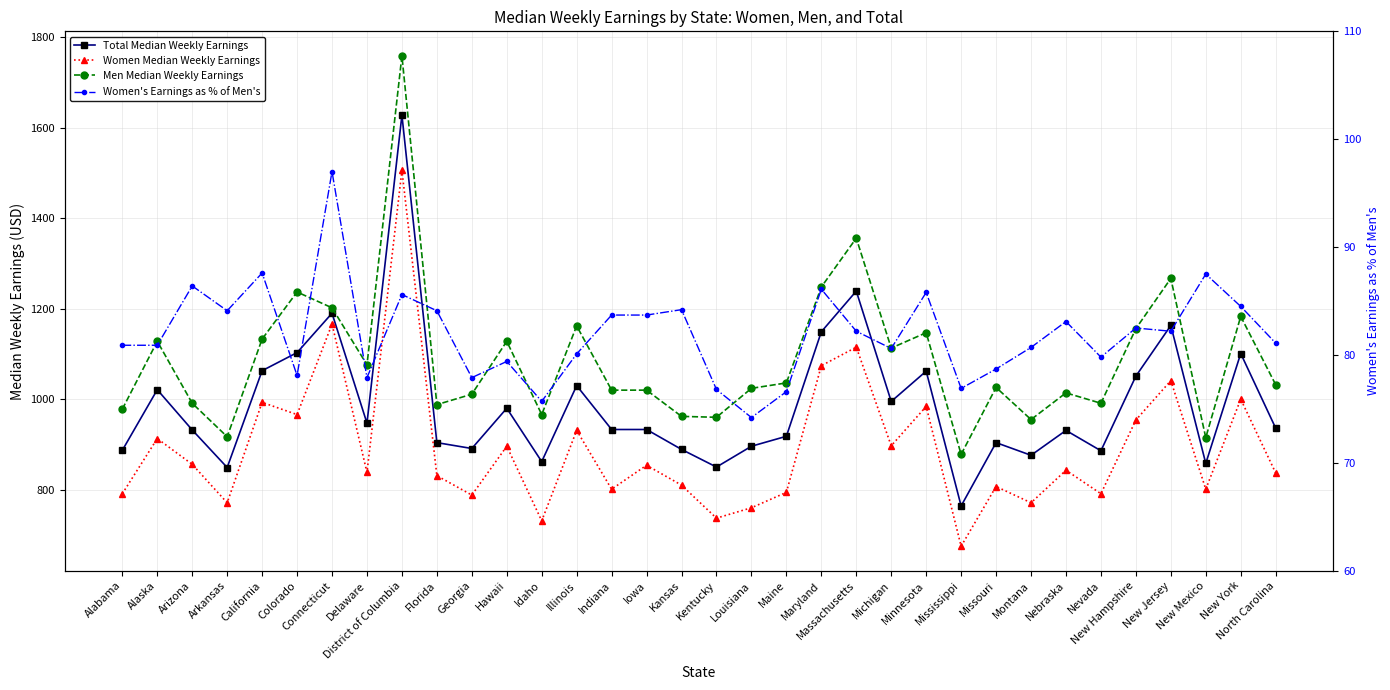

Is it true that Men Median Weekly Earnings equals 1076.0 at Delaware?

True